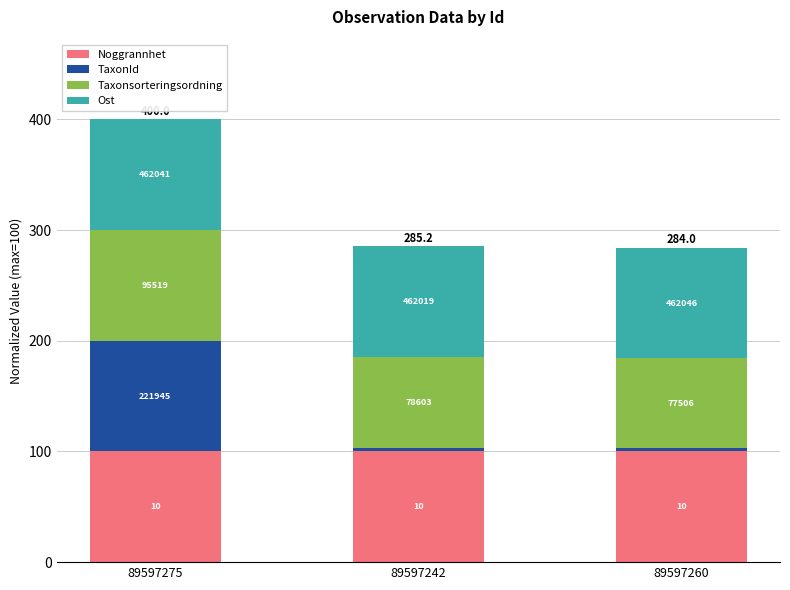

What are all the series names shown in the legend?

Noggrannhet, TaxonId, Taxonsorteringsordning, Ost